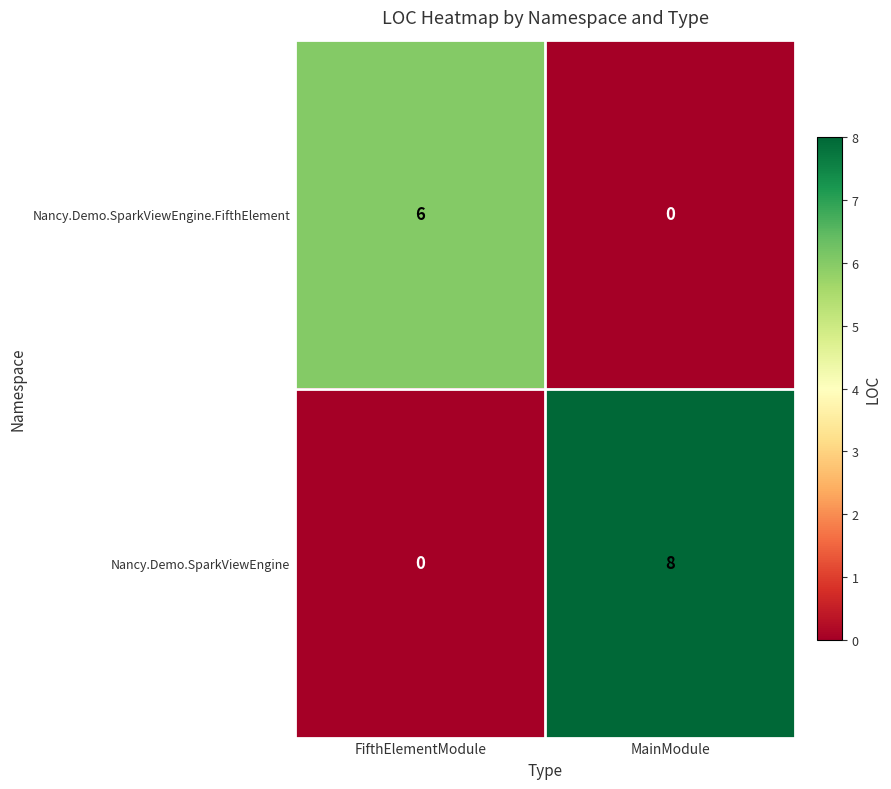

At how many categories does at least one series exceed 2?

2